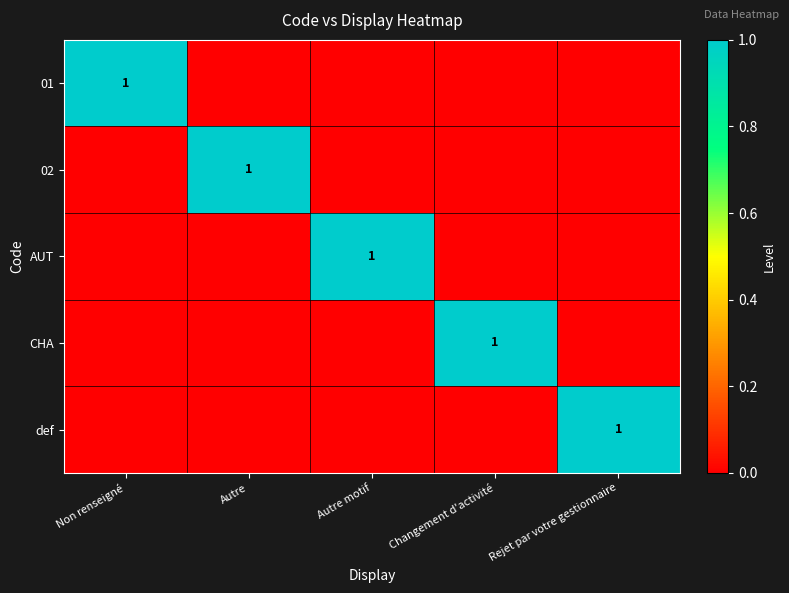

True or false: 02 has a value of 1 at Autre.

True